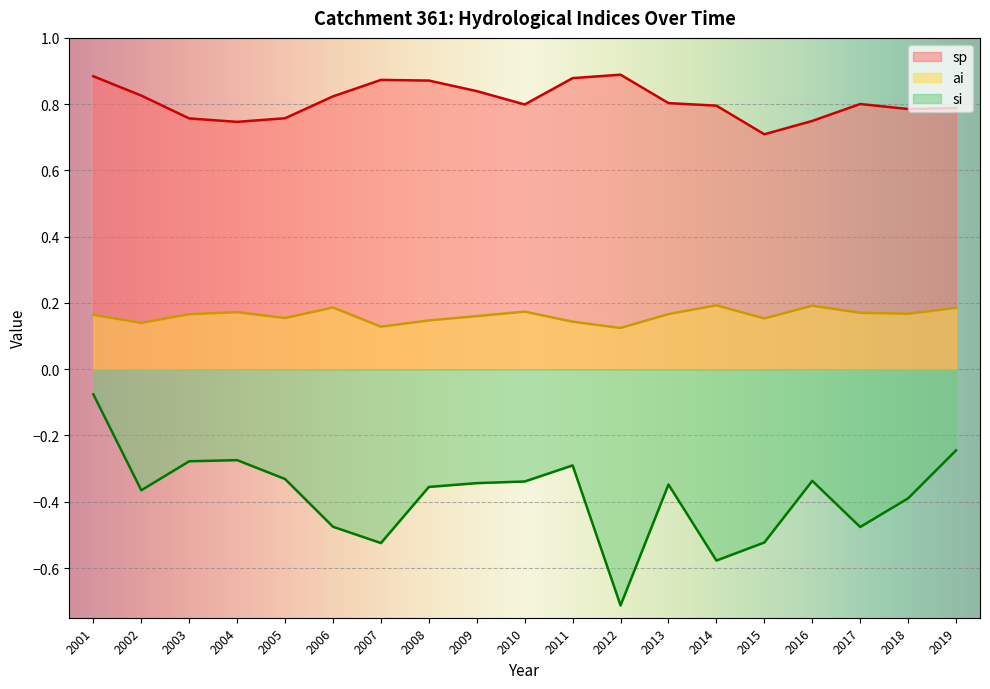

Which series has the largest total across all categories?

sp